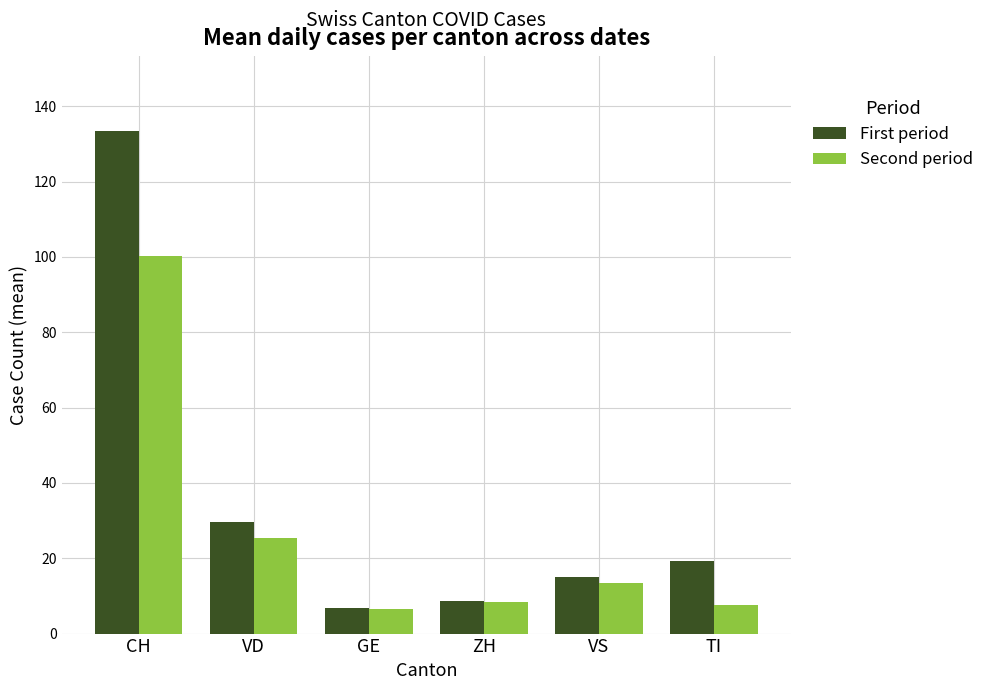

What is the minimum value shown in the chart?

6.5